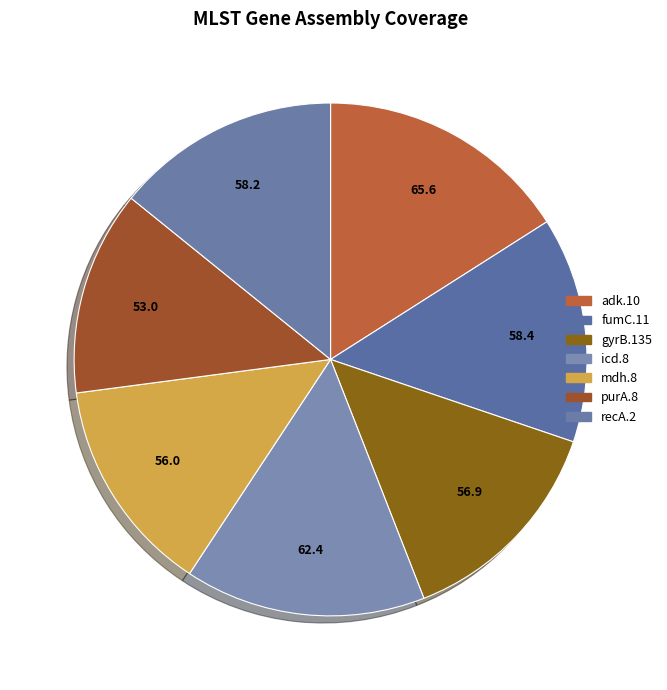

Rank the categories by value from highest to lowest.

adk.10, icd.8, fumC.11, recA.2, gyrB.135, mdh.8, purA.8